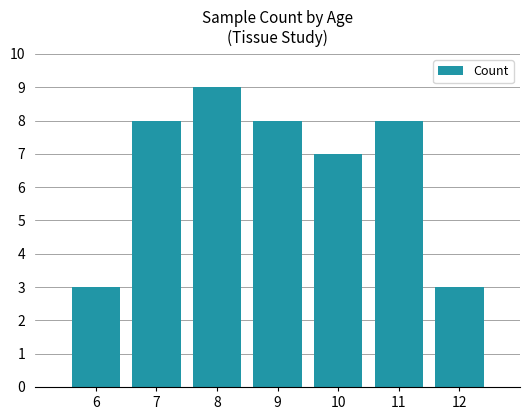

Reading left to right, extract all data points from this chart.

3	8	9	8	7	8	3